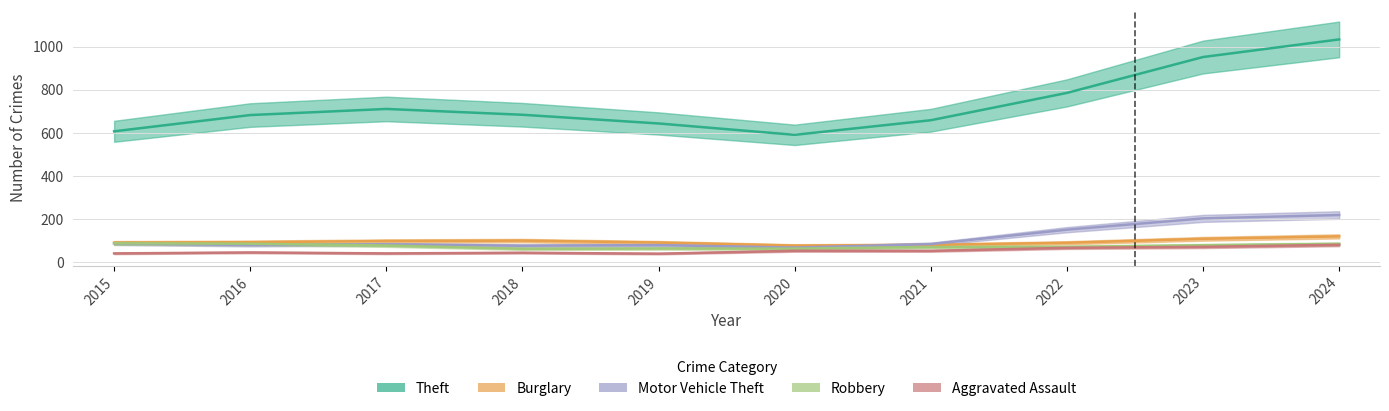

Between which two adjacent categories do Motor Vehicle Theft and Burglary first intersect?

2015 and 2016